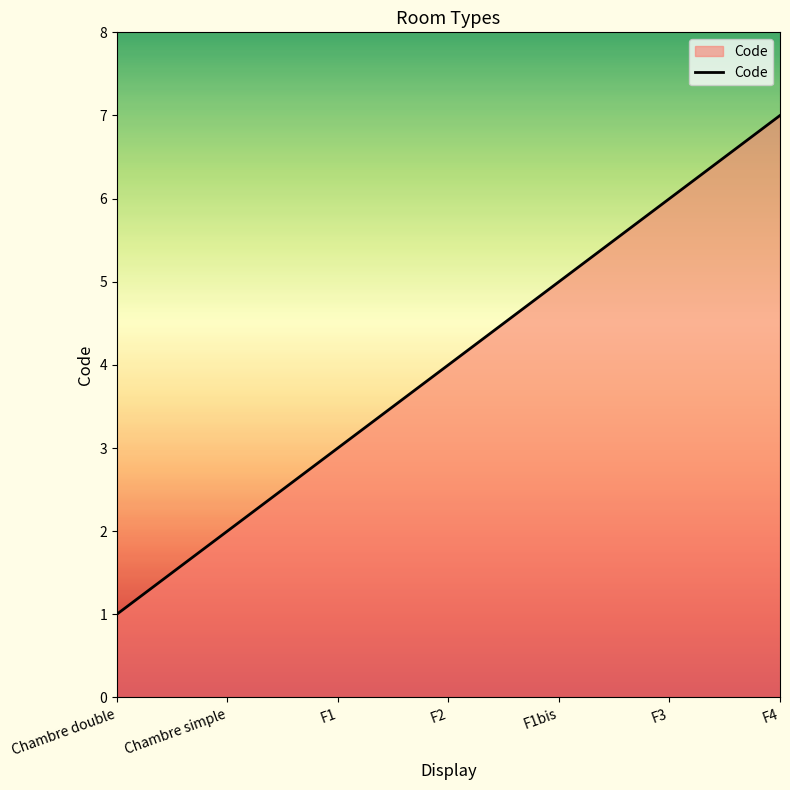

The chart shows a value of 8 at F3. True or false?

False